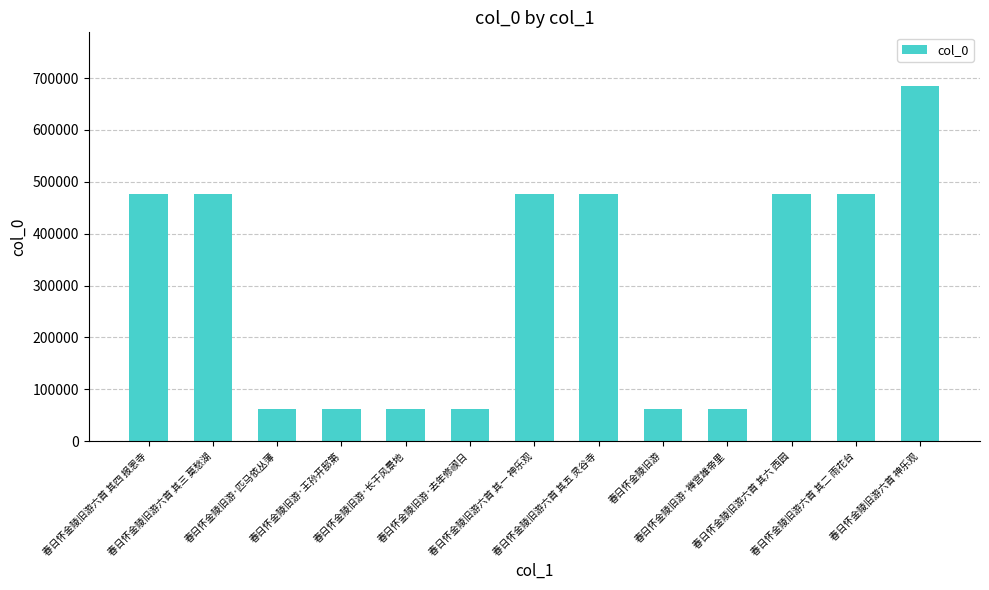

The chart shows a value of 475471 at 春日怀金陵旧游六首 其三 莫愁湖. True or false?

True